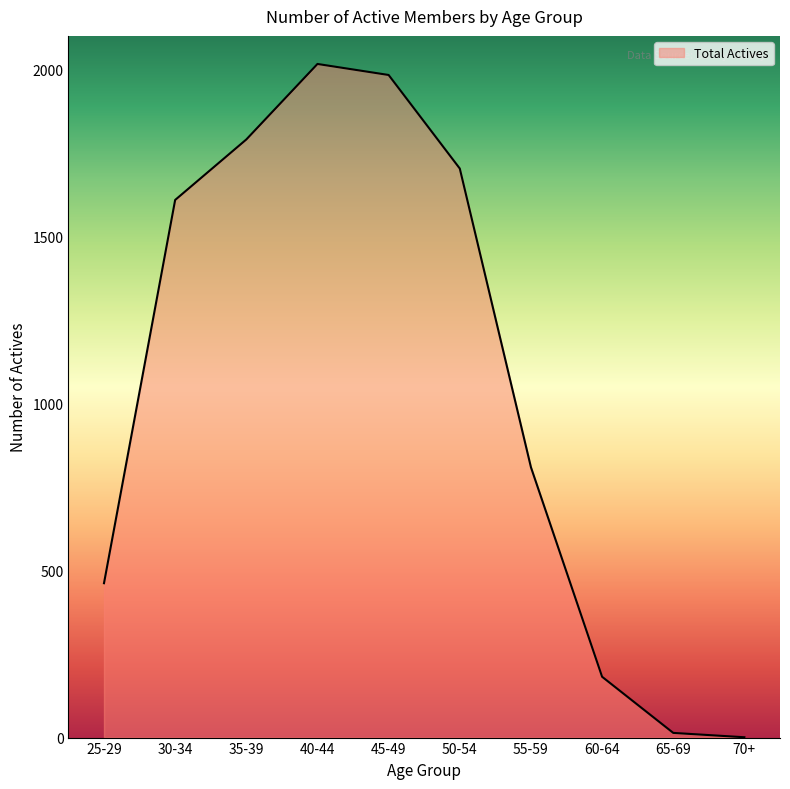

What is the greatest value displayed?

2016